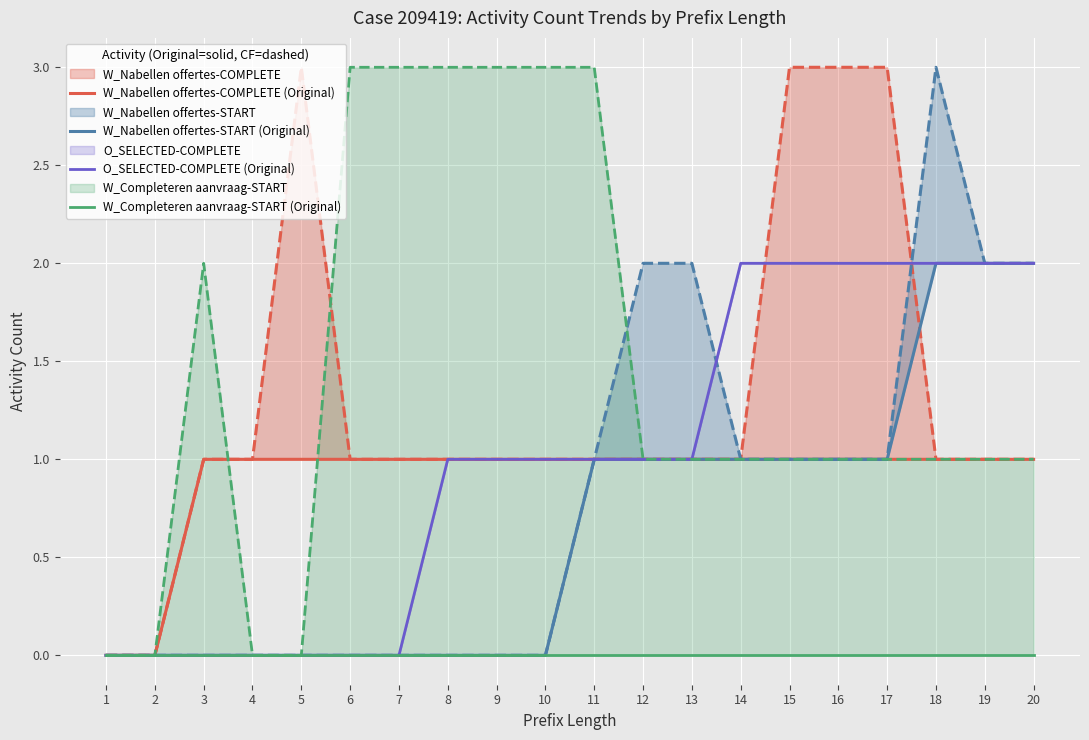

True or false: W_Nabellen offertes-START (Original) and O_SELECTED-COMPLETE (Original) cross at least once.

False